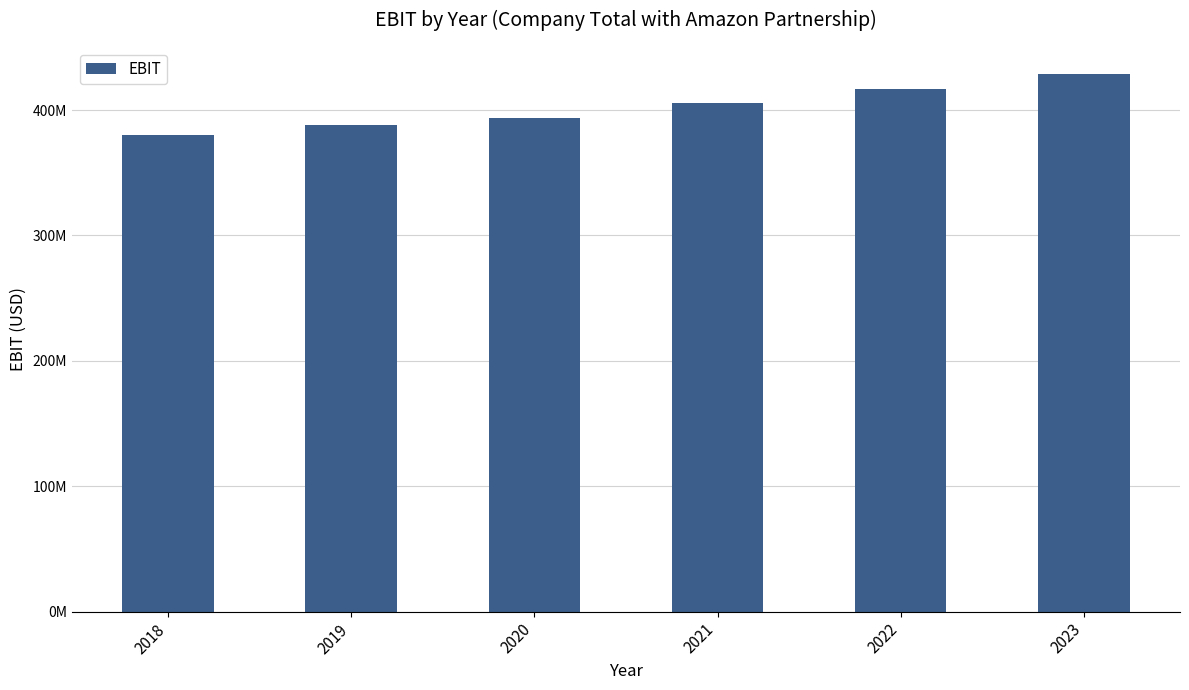

At which category does the chart reach its peak across all series?

2023